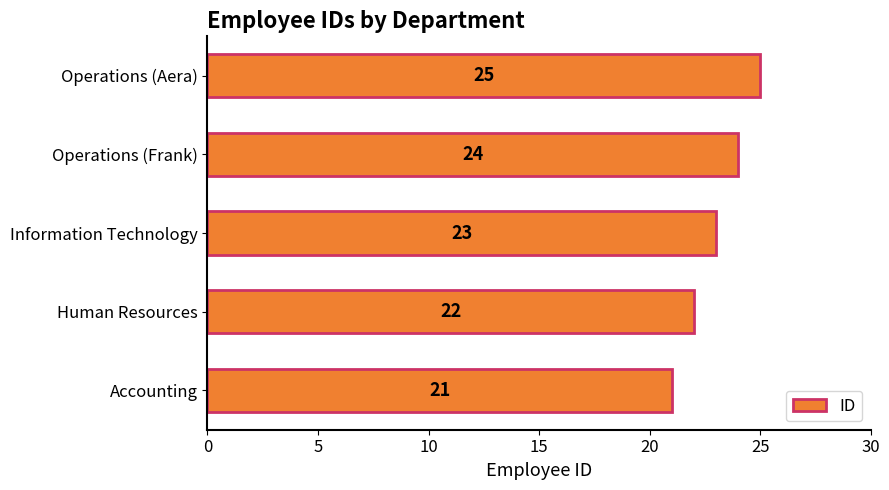

List the labels in order of value, smallest first.

Accounting, Human Resources, Information Technology, Operations (Frank), Operations (Aera)